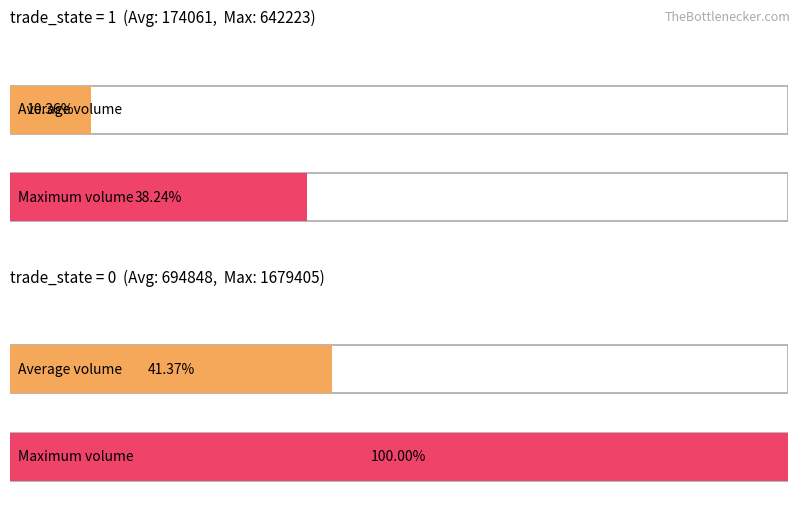

How many groups of bars are there?

2